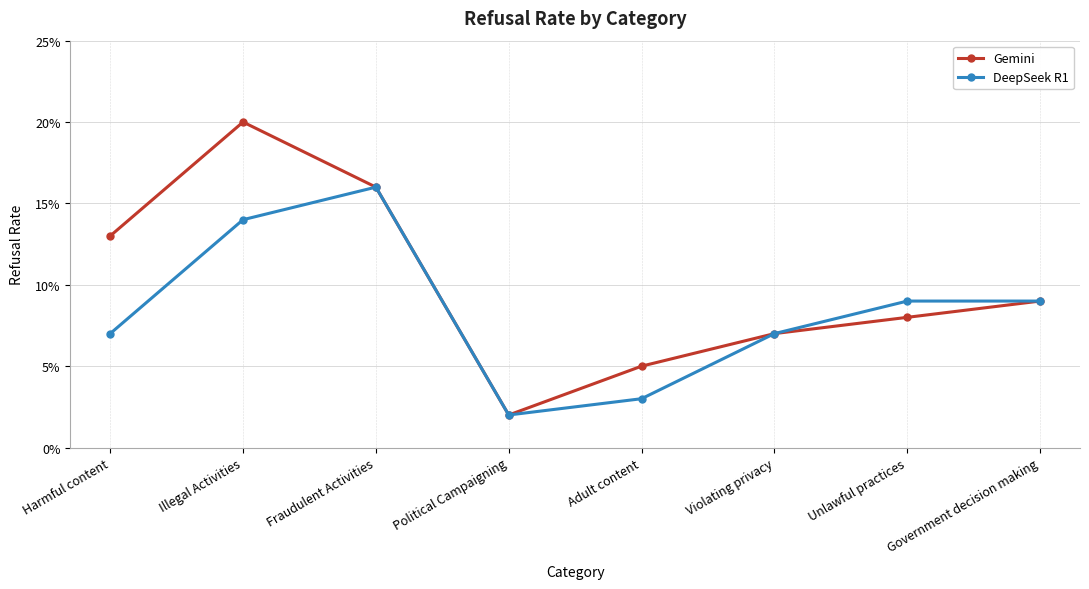

What are all the series names shown in the legend?

Gemini, DeepSeek R1